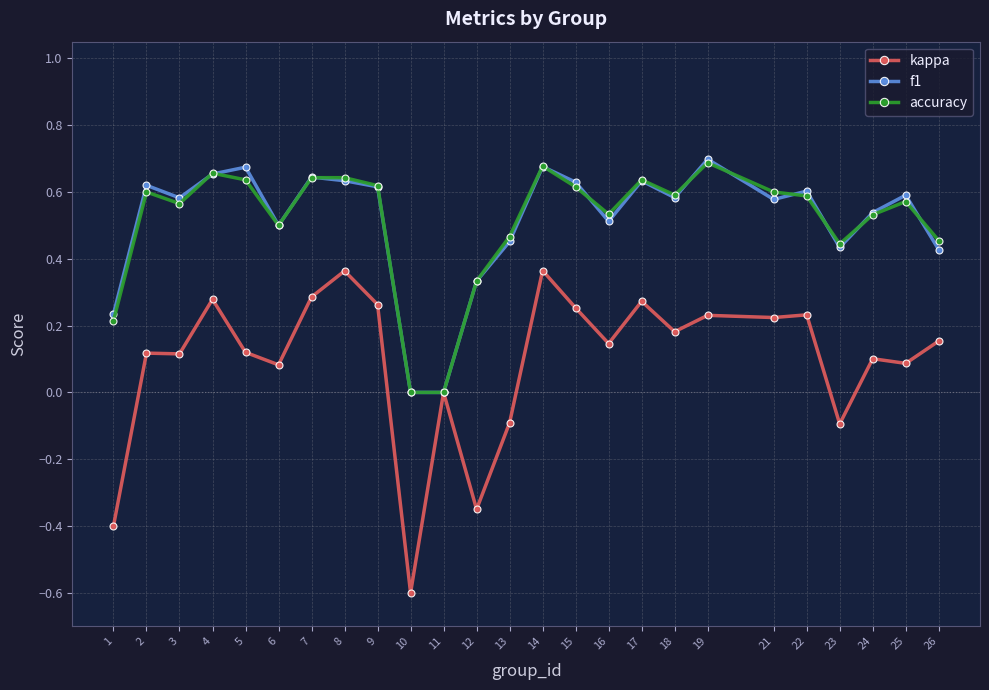

Is the value of kappa at 11 greater than the value of accuracy at 19?

No